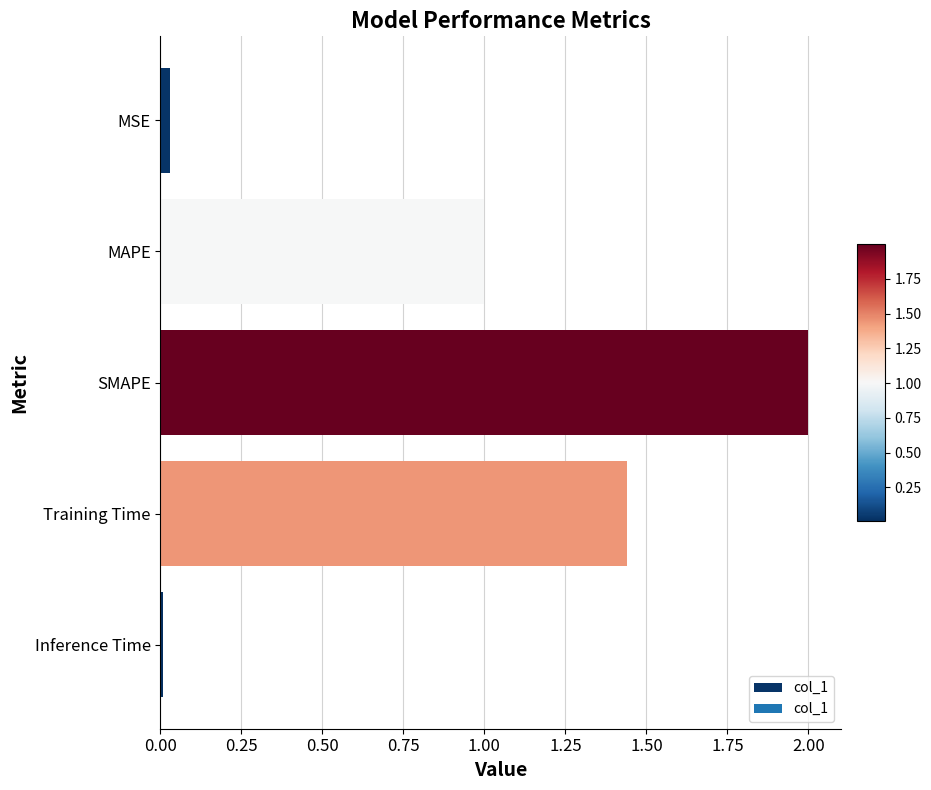

Which label corresponds to the largest value in the chart?

SMAPE